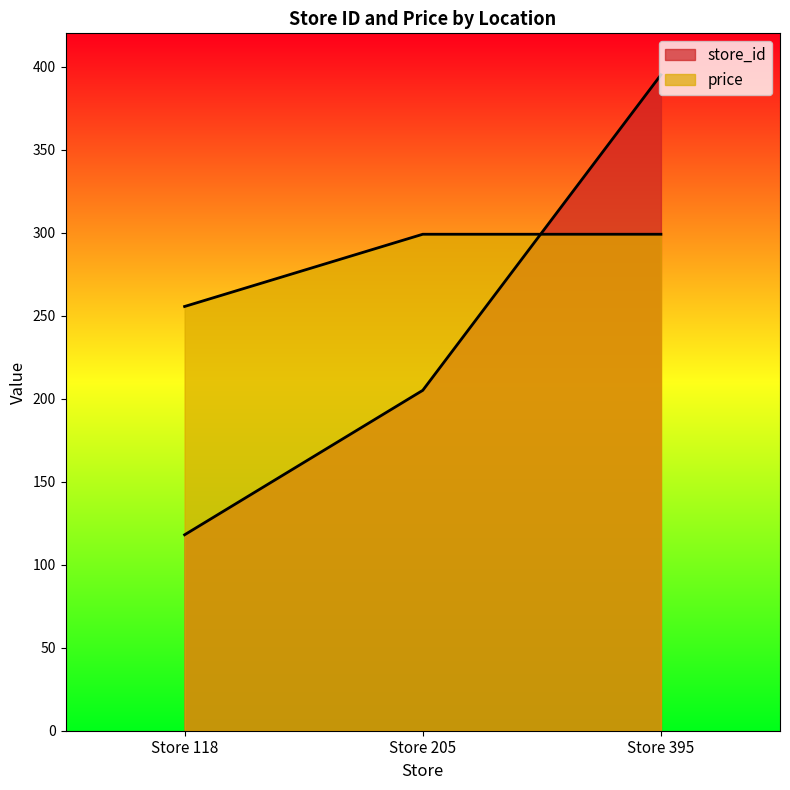

Which series has the widest spread of values?

store_id